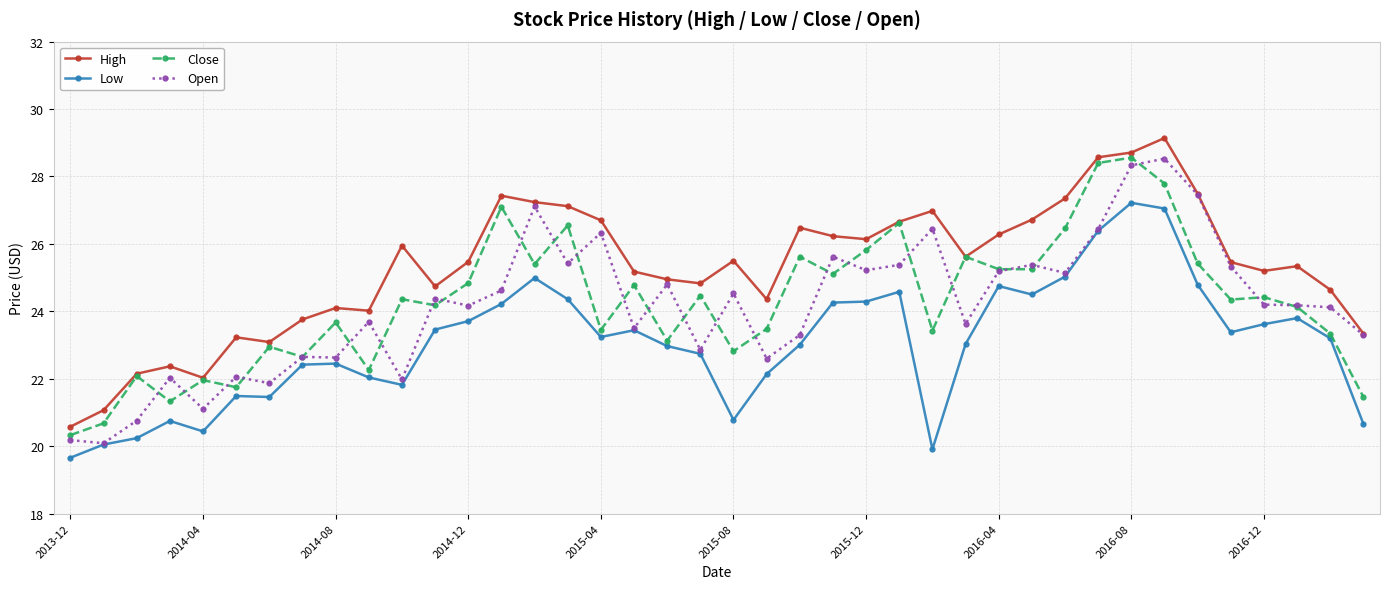

What is the maximum value for High?

29.1